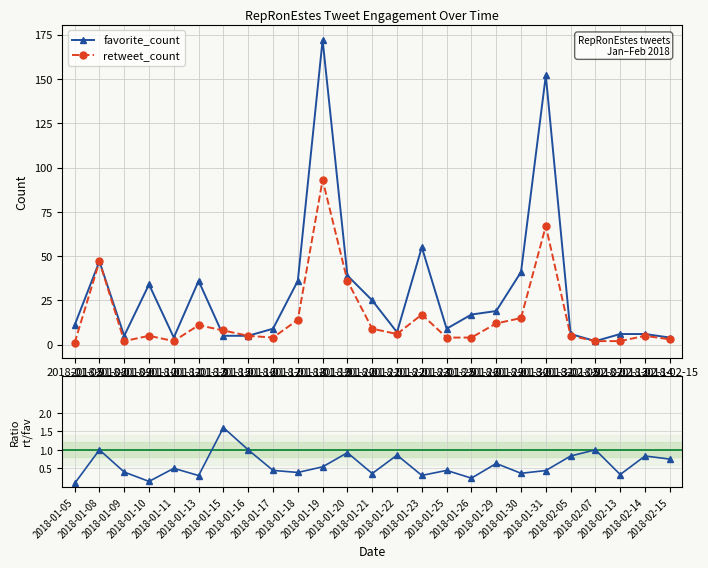

How many lines are shown in the chart?

3